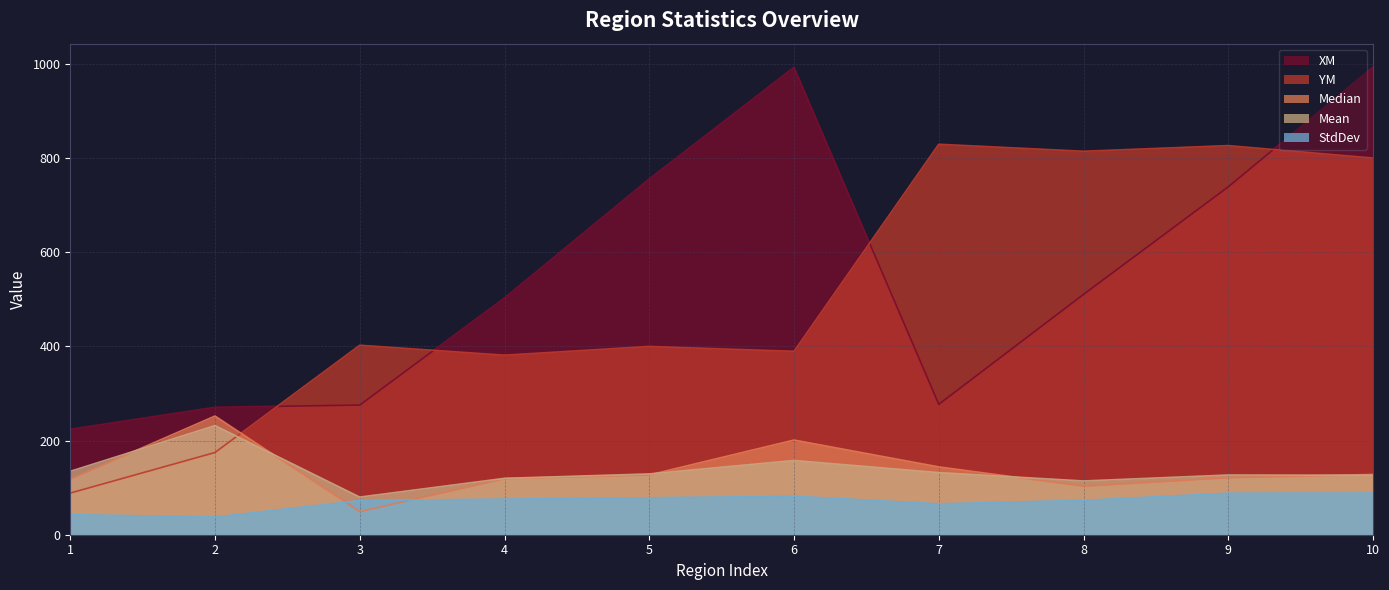

Which series has the widest spread of values?

XM